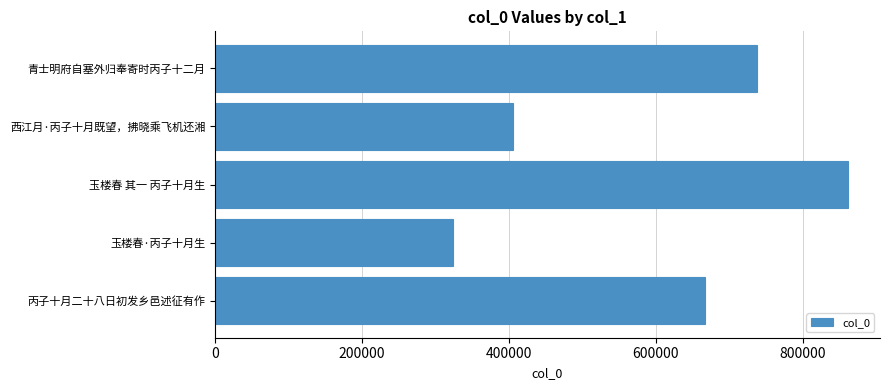

Is it true that the value at 青士明府自塞外归奉寄时丙子十二月 is 1160808?

False